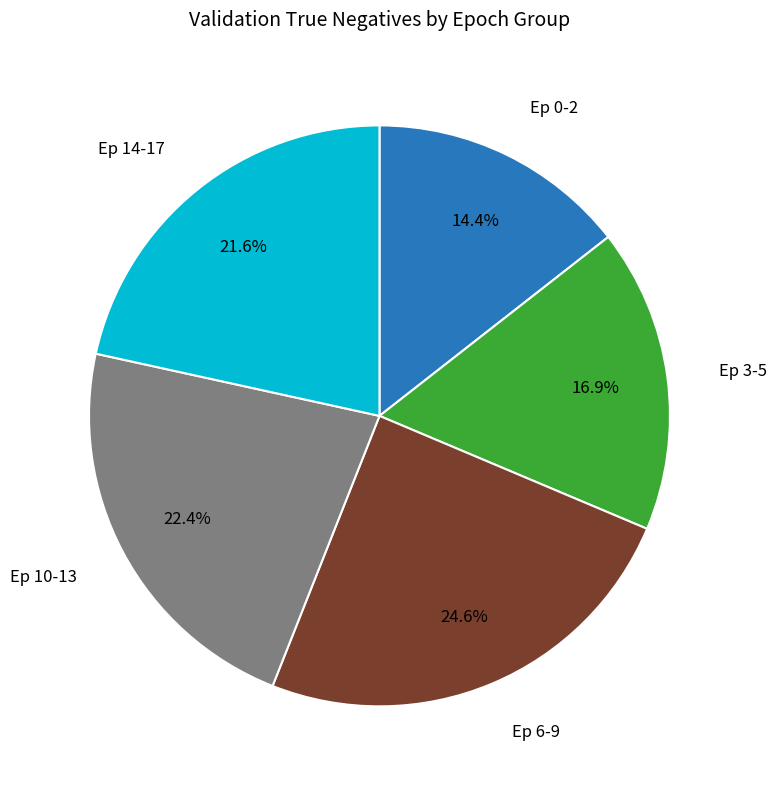

Does any single category account for the majority?

No